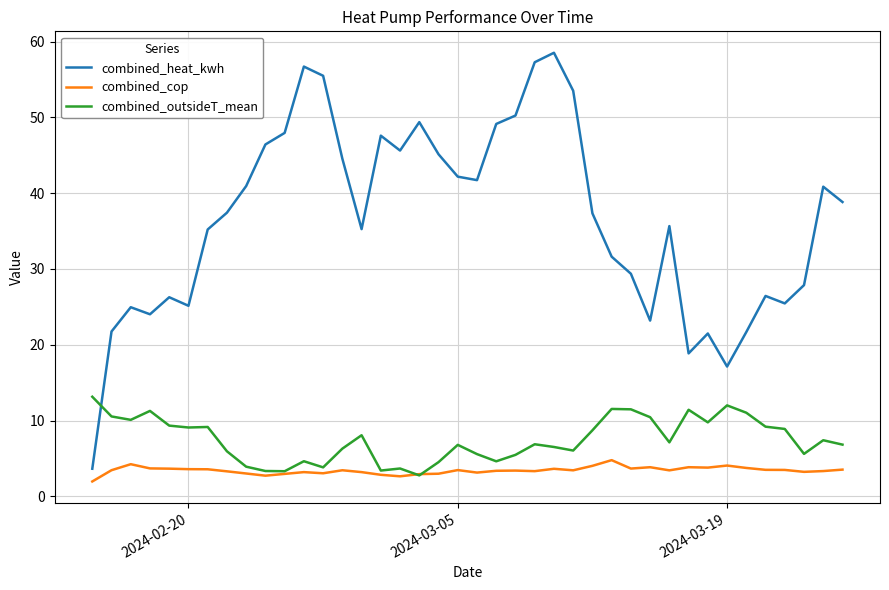

What is the difference between the second highest and minimum values in the combined_cop series?

2.3